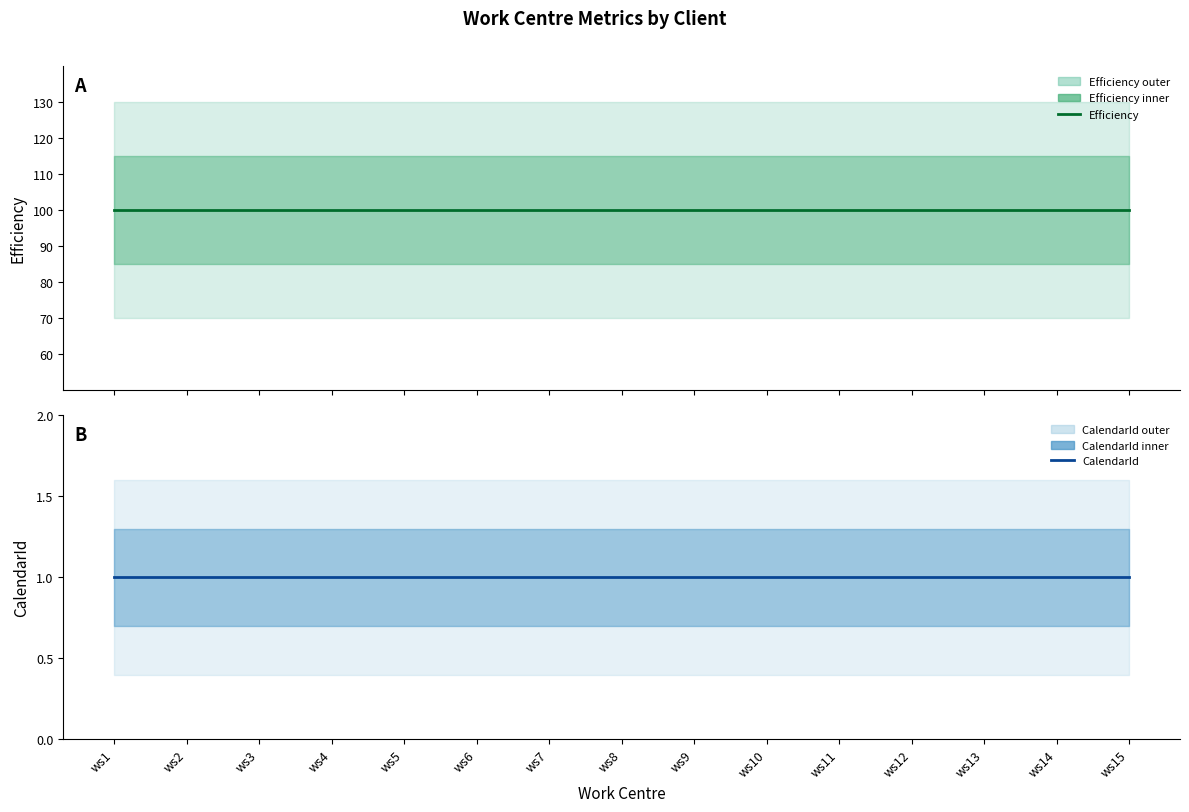

What is the value of the Efficiency point at the 2nd from the left?

100